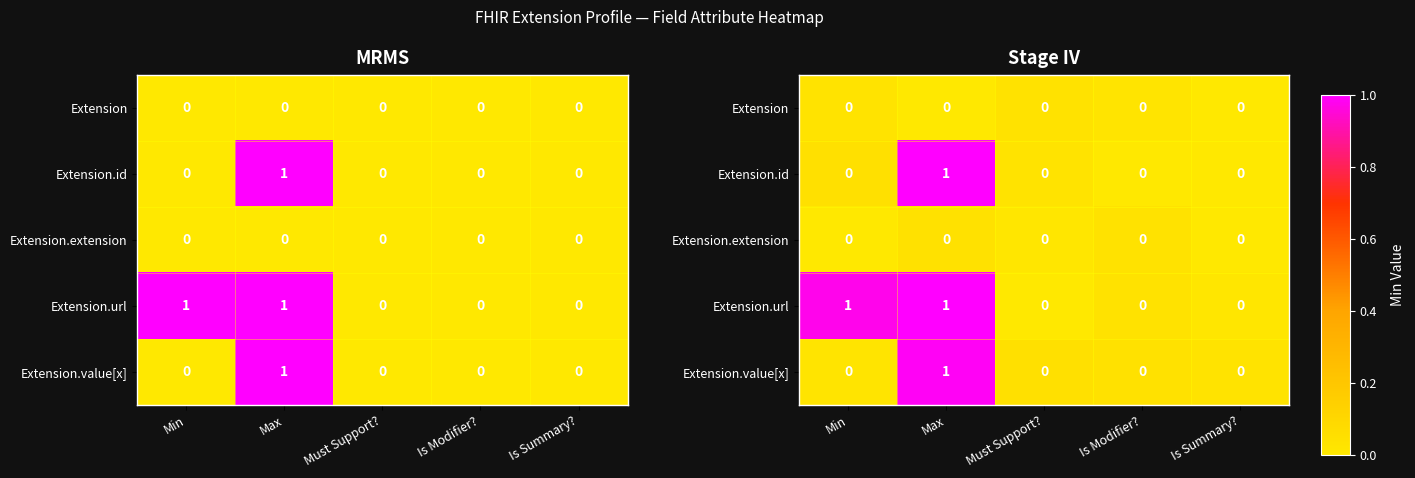

What is the total value across all series at Max?

3.0